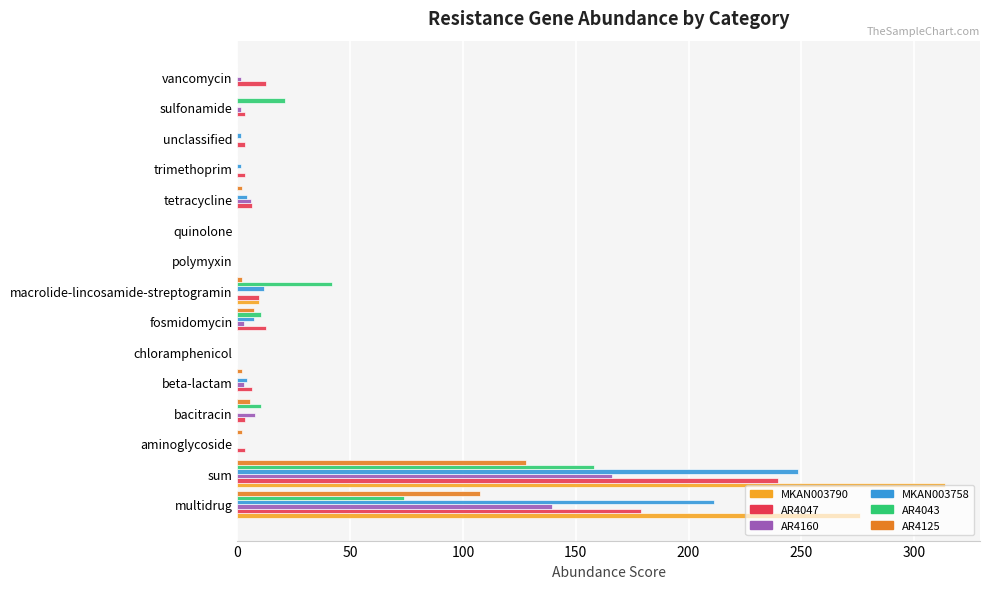

At which category is the sum across all series the highest?

sum